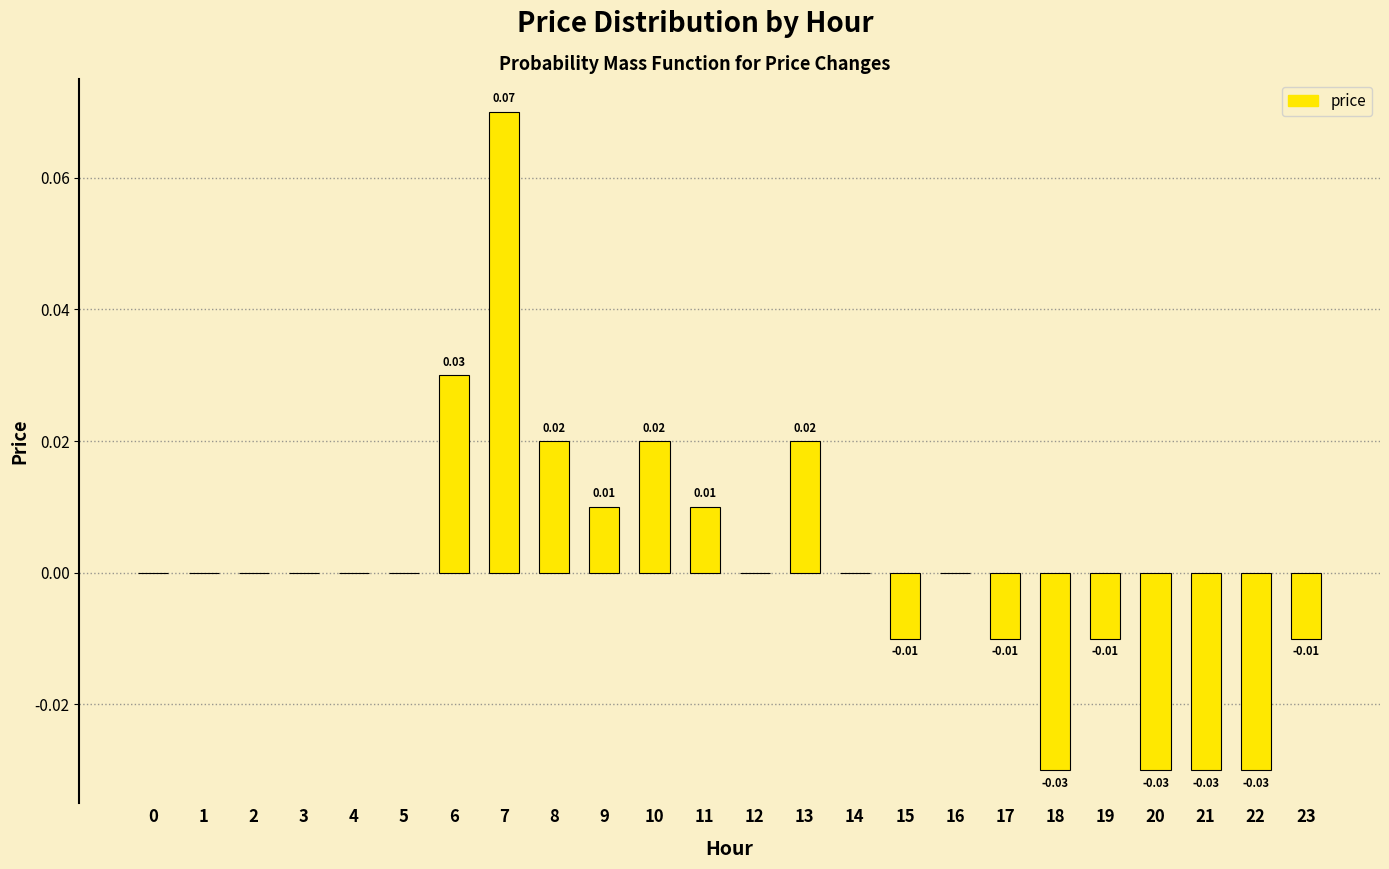

What is the change in value from 2 to 7?

+0.1